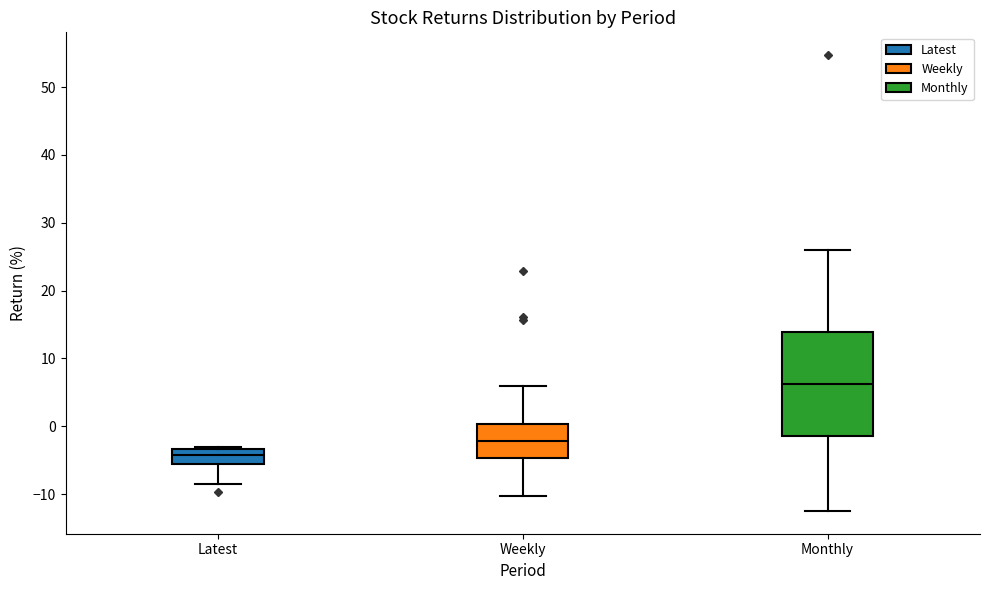

Comparing the boxes themselves (not the whiskers), which one is the tallest?

Monthly